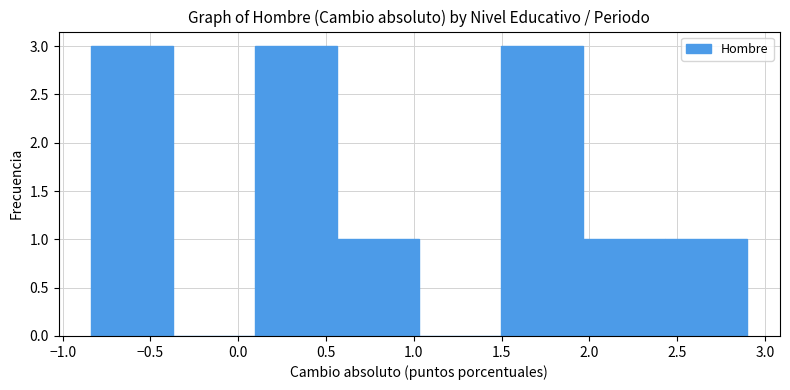

Reading left to right, transcribe this chart: for each bar, give the range it covers on the x-axis and its height. Neither the bar edges nor the heights are printed on the chart, so give them approximately, as read against the axes.

-0.85 to -0.35: 3
-0.35 to 0.10: 0
0.10 to 0.55: 3
0.55 to 1.05: 1
1.05 to 1.50: 0
1.50 to 1.95: 3
1.95 to 2.45: 1
2.45 to 2.90: 1